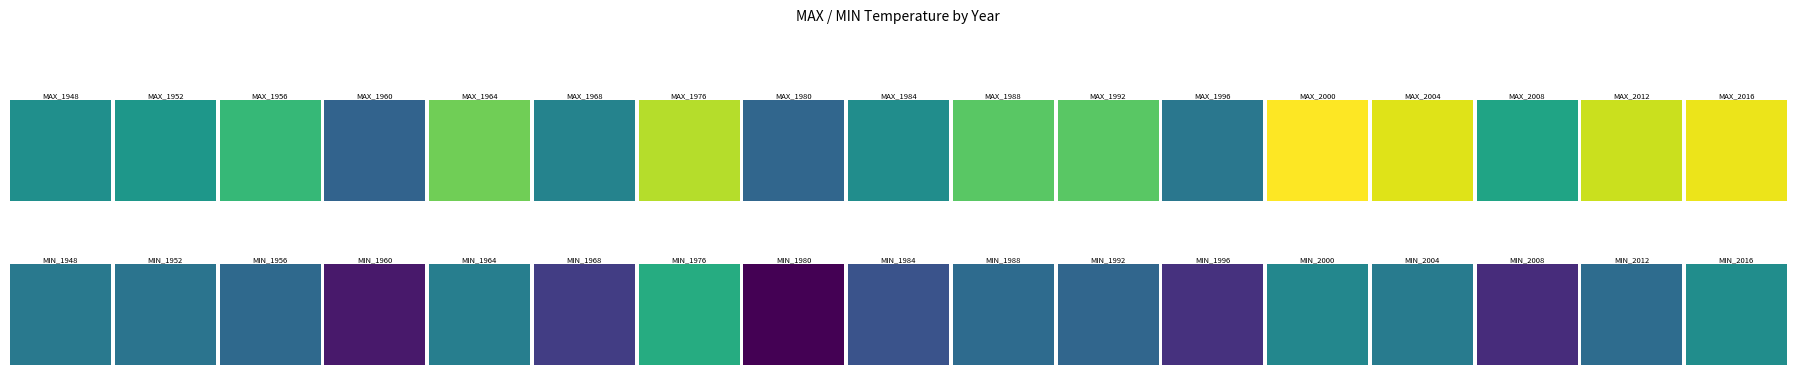

List the series in order of their peak value, highest first.

2000, 2016, 2004, 2012, 1976, 1964, 1988, 1992, 1956, 2008, 1952, 1948, 1984, 1968, 1996, 1980, 1960